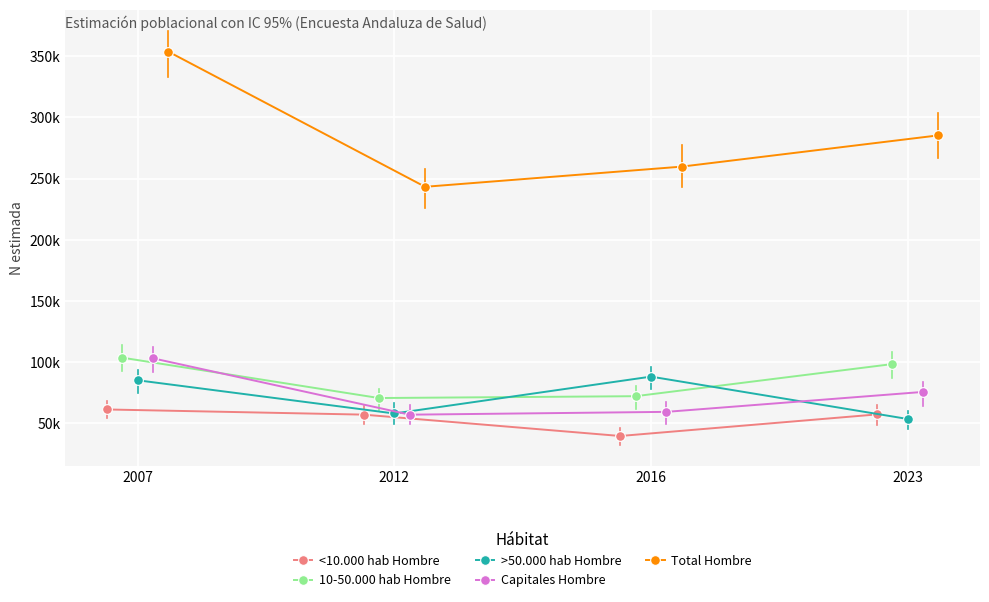

What are all the series names shown in the legend?

<10.000 hab Hombre, 10-50.000 hab Hombre, >50.000 hab Hombre, Capitales Hombre, Total Hombre